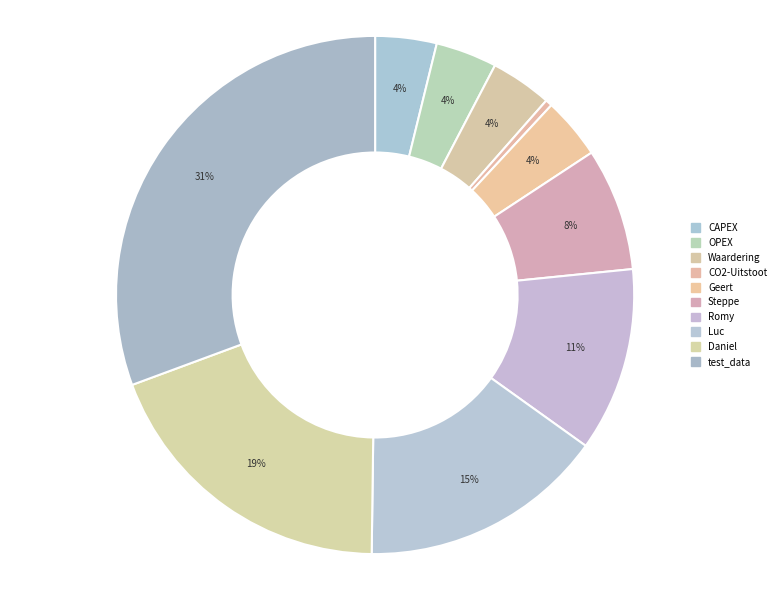

What percentage is the Waardering slice, to the nearest percent?

4%